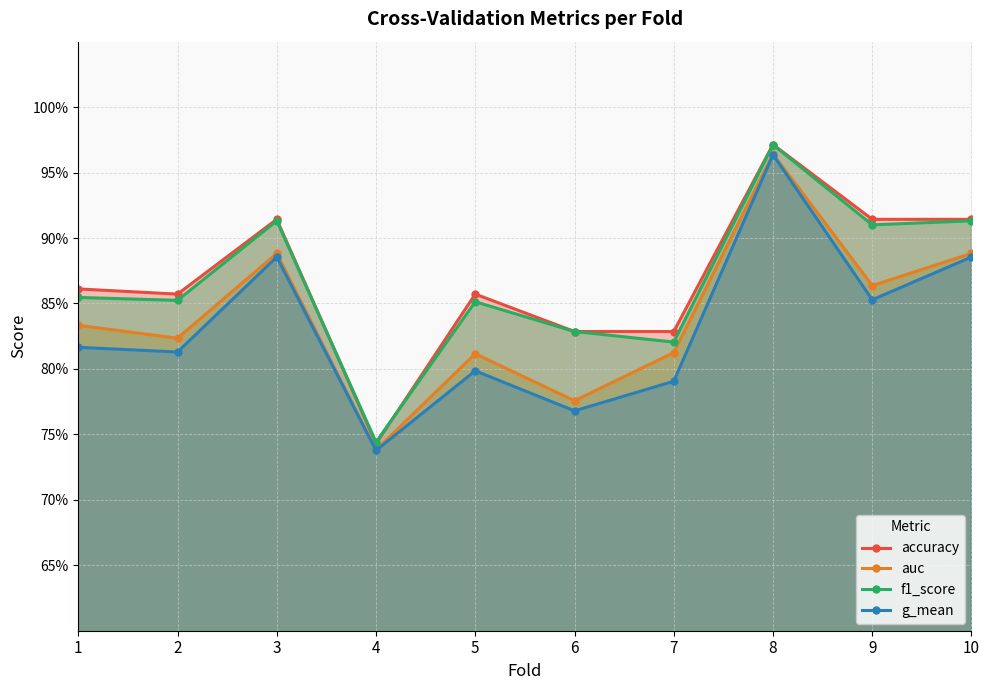

What are all the series names shown in the legend?

accuracy, auc, f1_score, g_mean